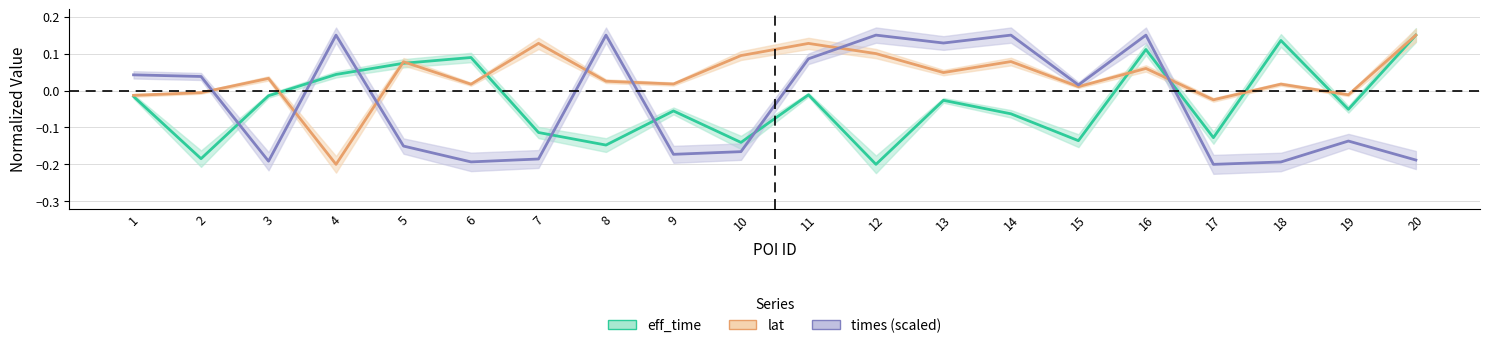

Where does the eff_time series first go above 0?

4